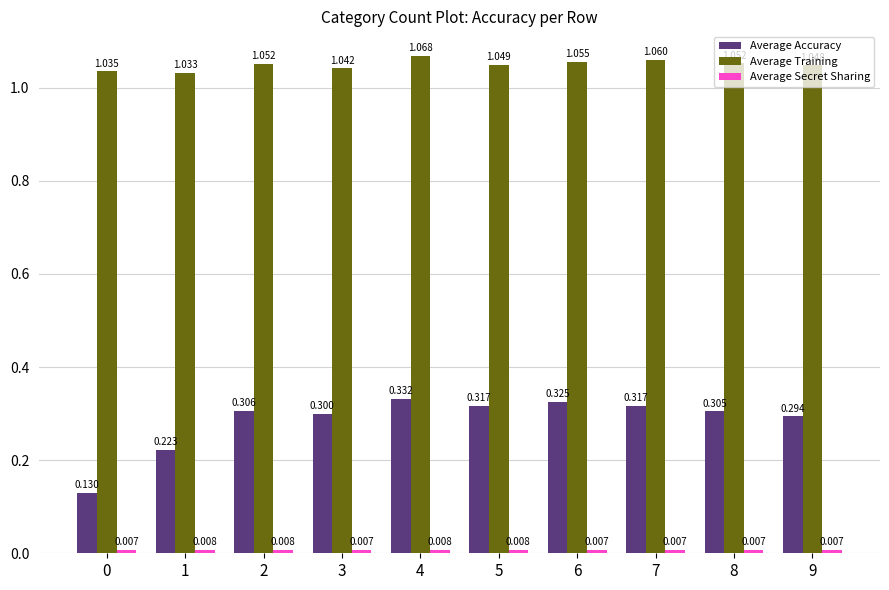

Which series changed the most between 1 and 9?

Average Accuracy